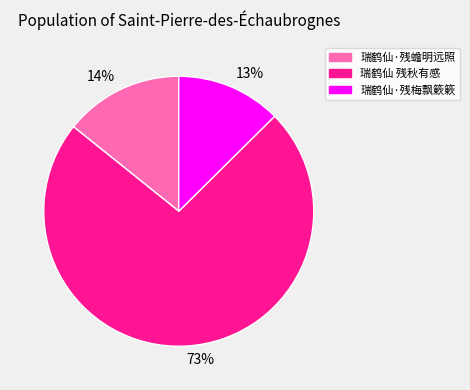

Between 73% and 14%, which is larger?

73%